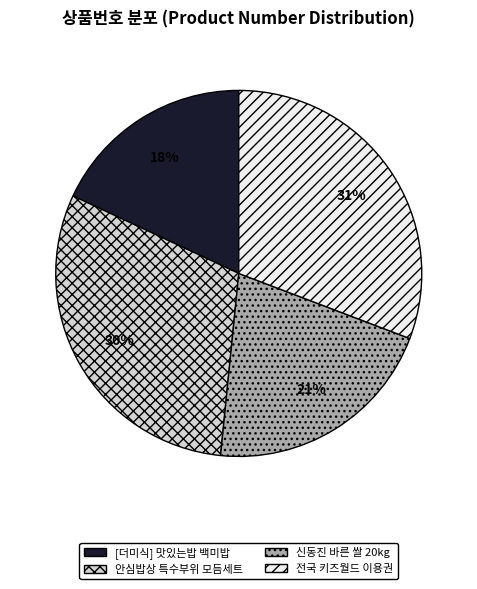

Which slice is the smallest?

[더미식] 맛있는밥 백미밥